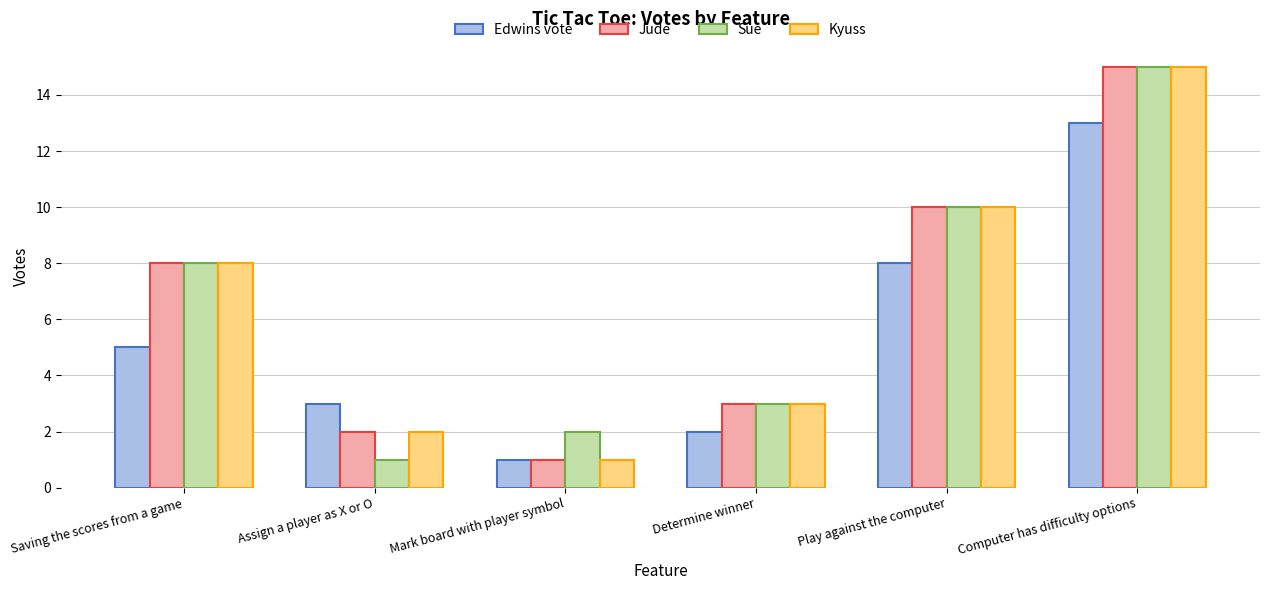

List the labels in order of Sue value, smallest first.

Assign a player as X or O, Mark board with player symbol, Determine winner, Saving the scores from a game, Play against the computer, Computer has difficulty options